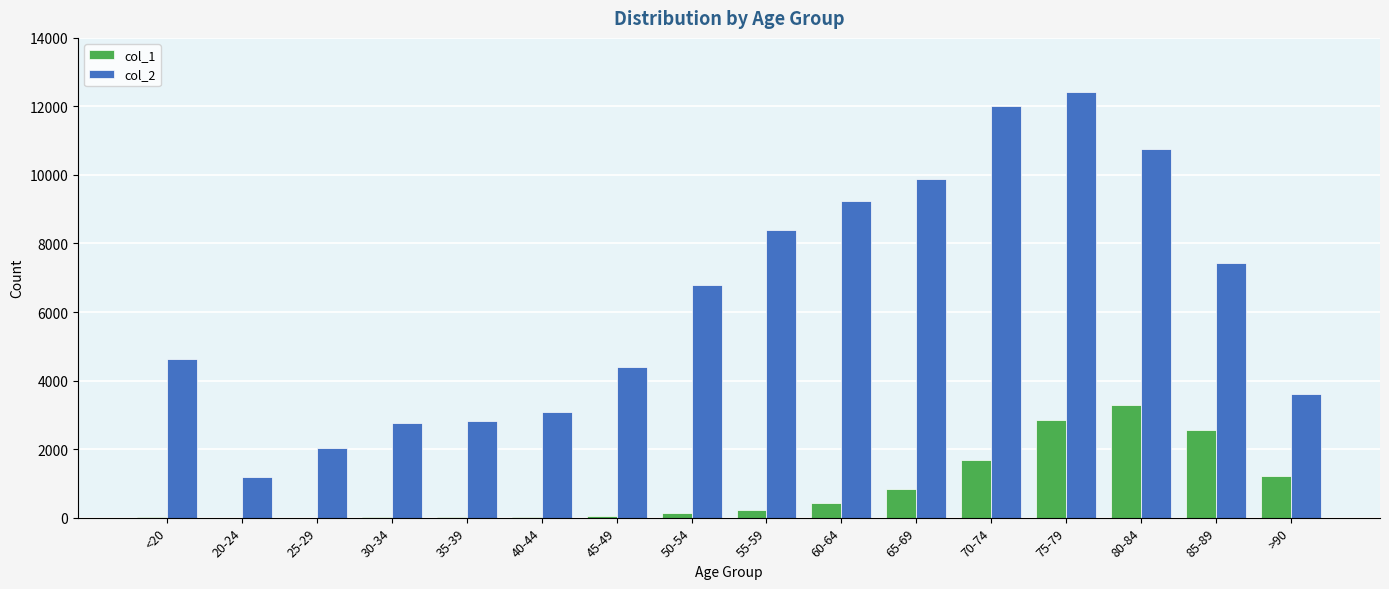

How many groups of bars are there?

16